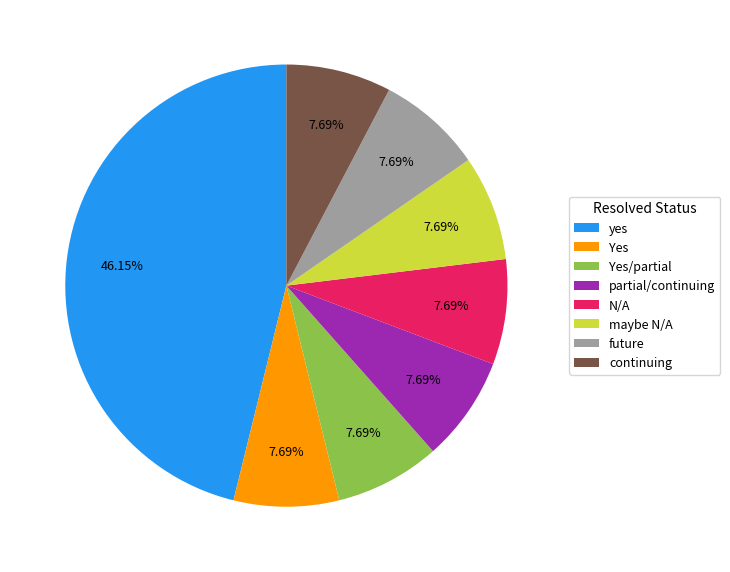

How many segments does this pie chart have?

8